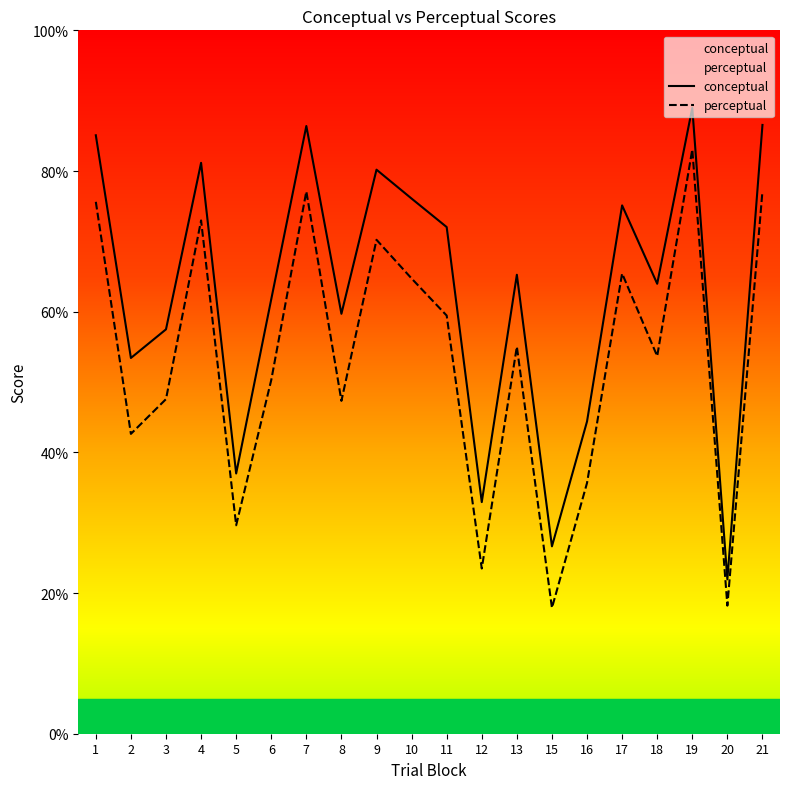

What are all the series names shown in the legend?

conceptual, perceptual